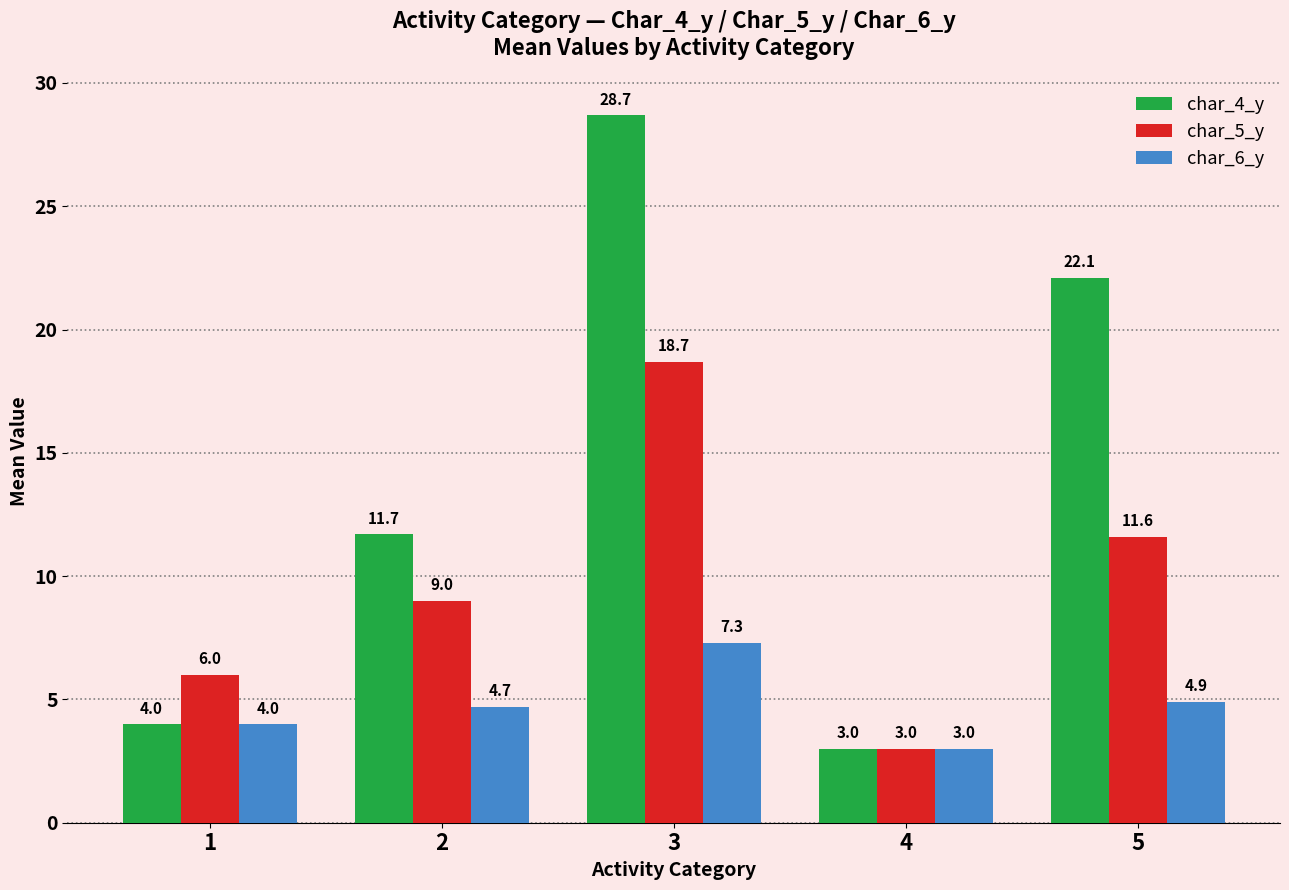

How many groups of bars are there?

5